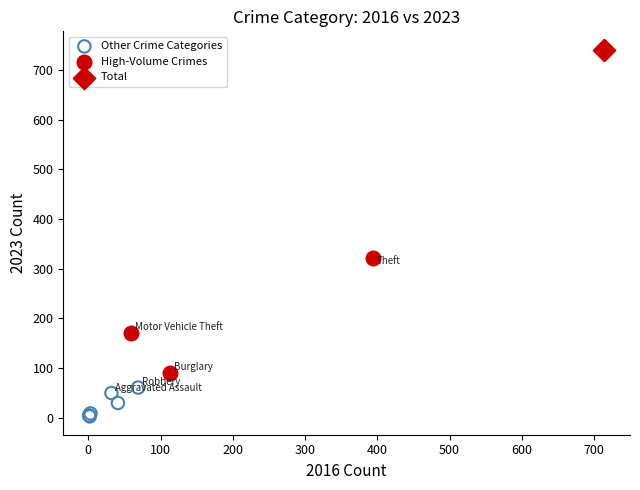

Which series reaches the maximum Y coordinate?

Total